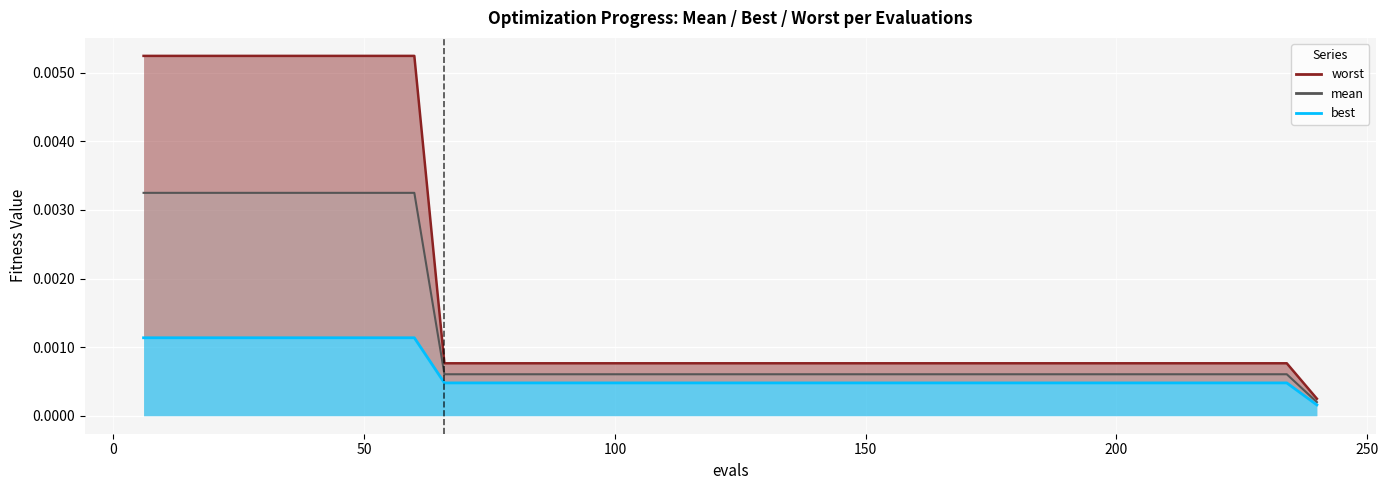

How many series are shown in this chart?

3